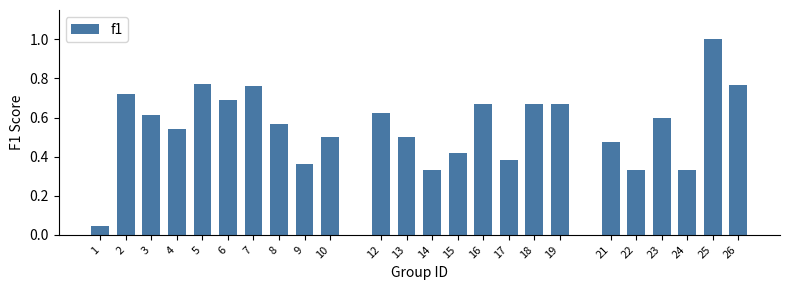

What is the approximate value at 25?

1.0